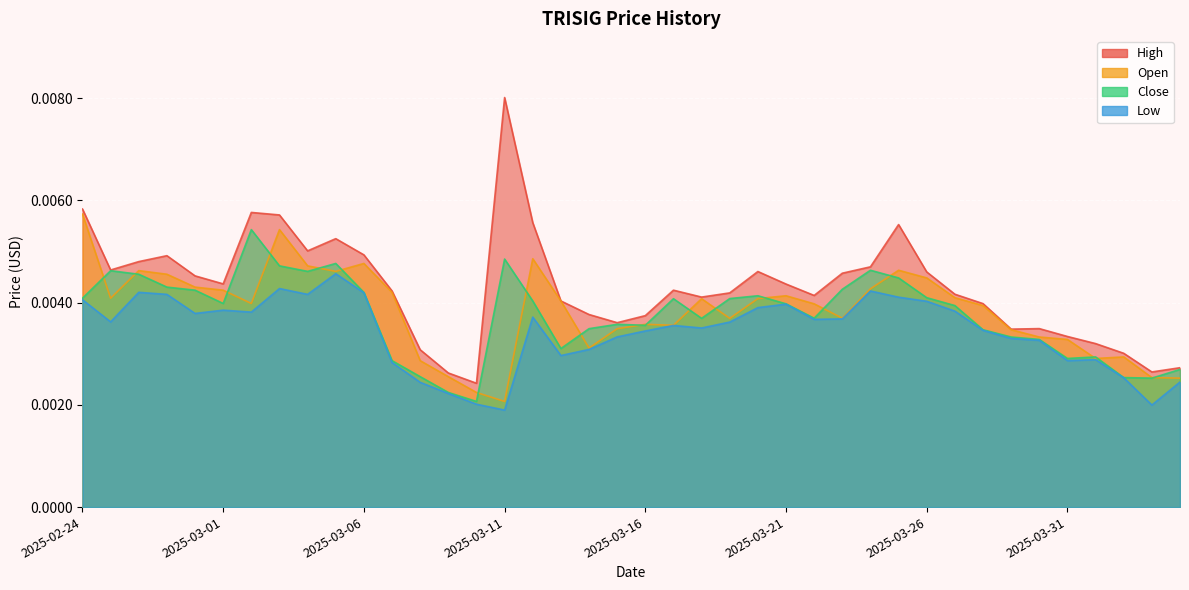

What is the label of the 7th point from the right?

2025-03-29